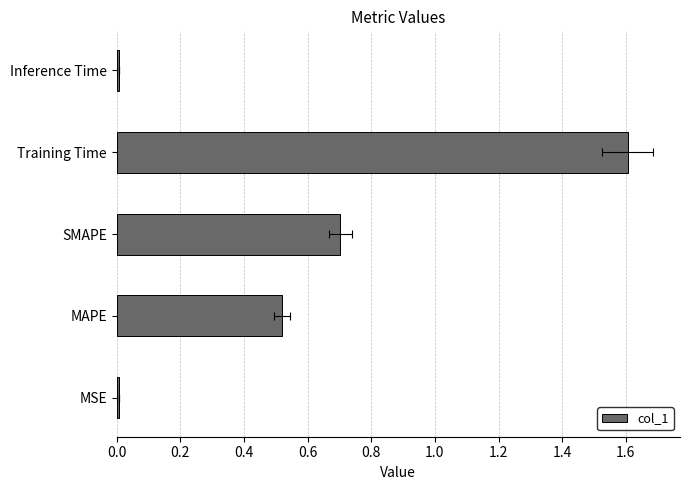

What is the value of the 2nd bar from the left?

0.5